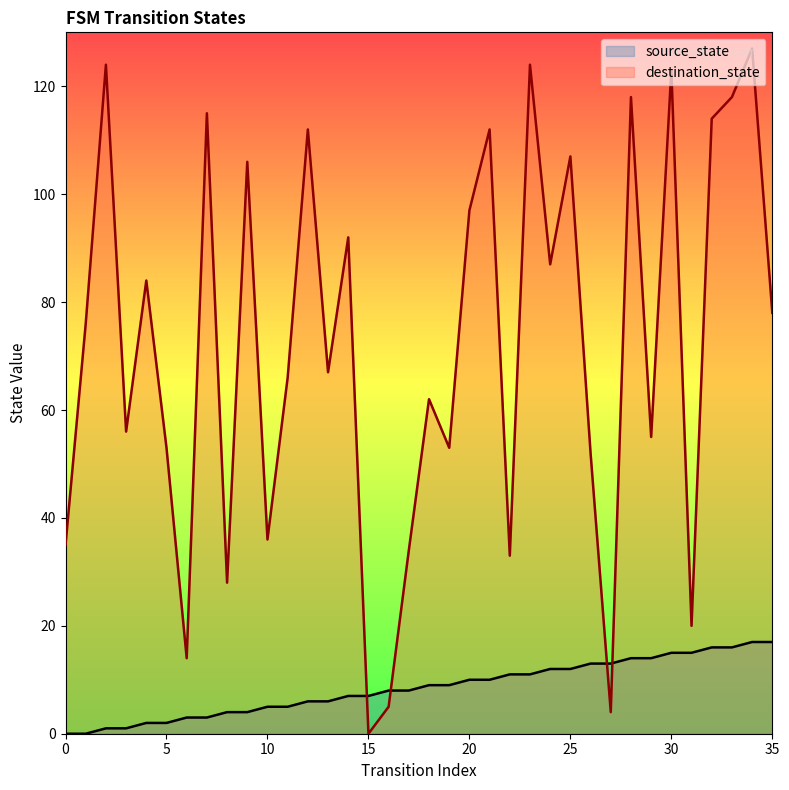

What is the difference between the highest and lowest values at 19?

44